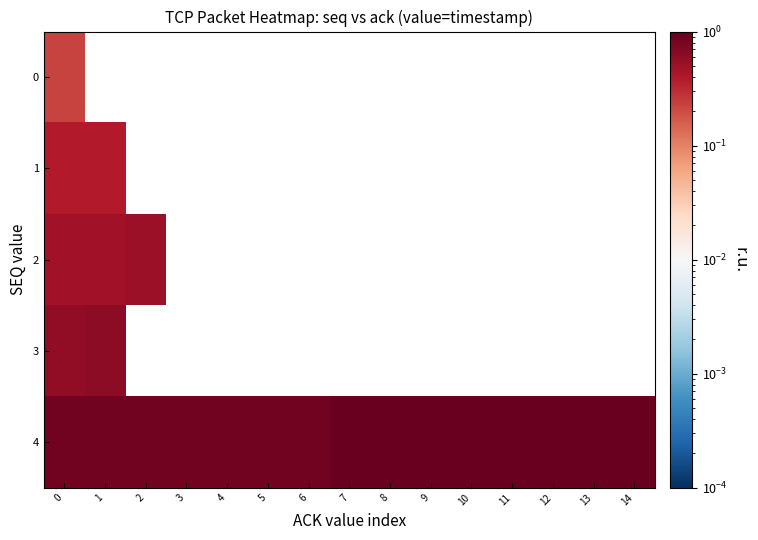

How many distinct data groups are displayed?

5